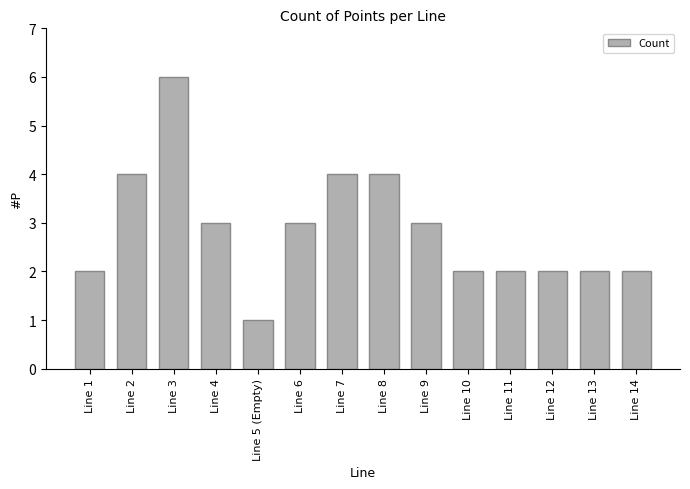

What is the change in value from Line 5 (Empty) to Line 11?

+1